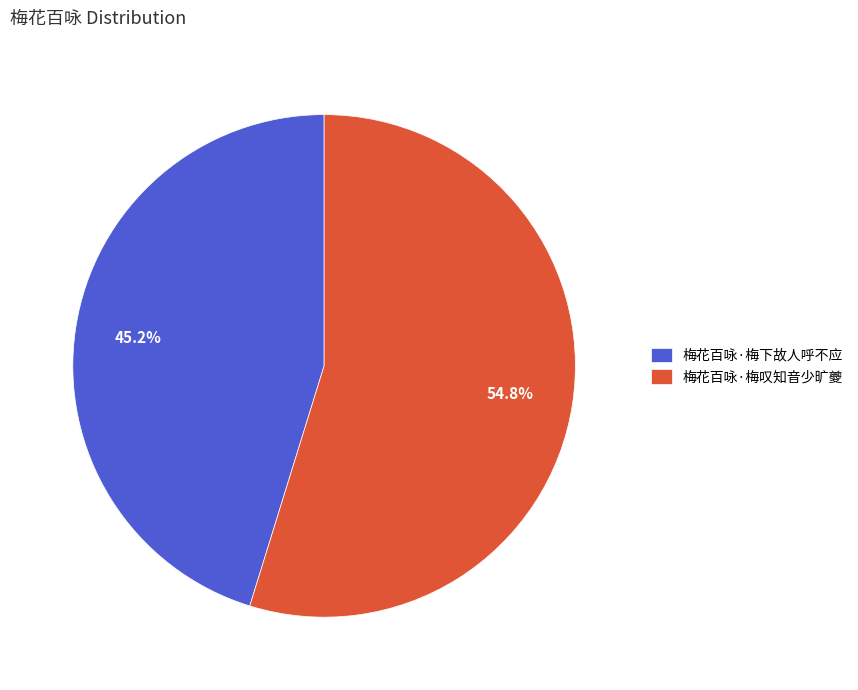

To the nearest percent, what is the combined percentage of 梅花百咏·梅叹知音少旷夔 and 梅花百咏·梅下故人呼不应?

100%